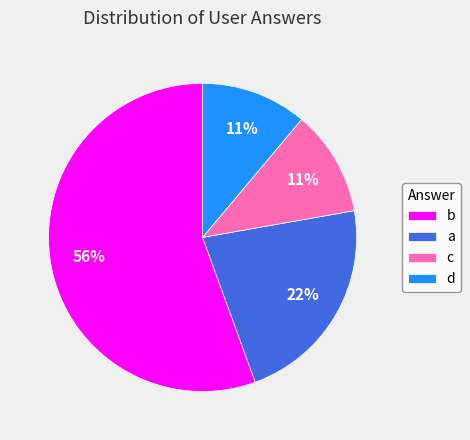

Does d represent more than half of the total?

No